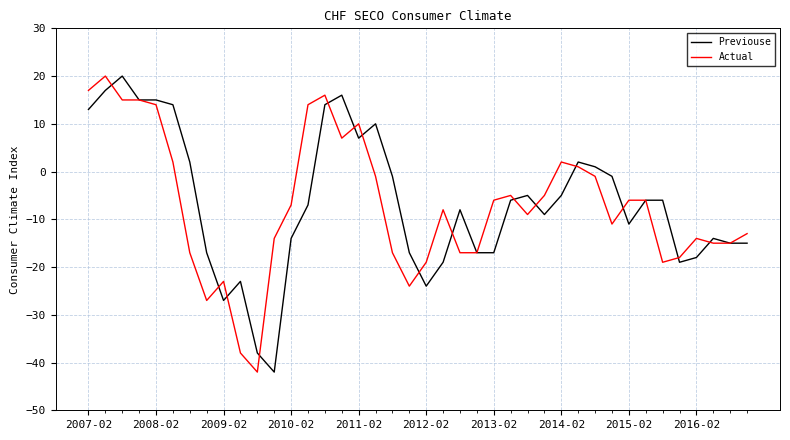

What is the minimum value shown in the chart?

-42